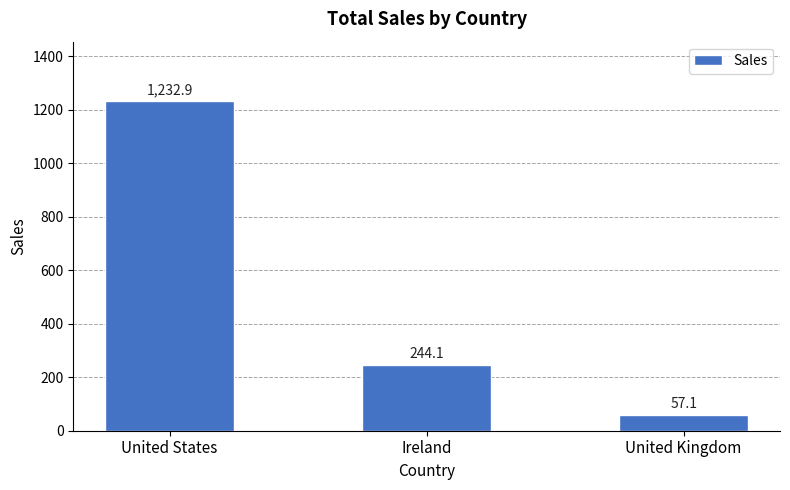

What is the value of the 3rd bar from the left?

57.1